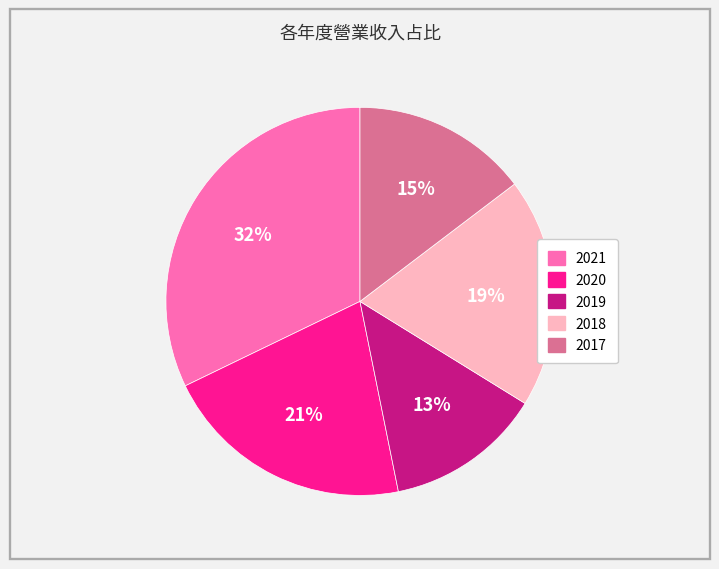

Which has a higher value, 2018 or 2020?

2020